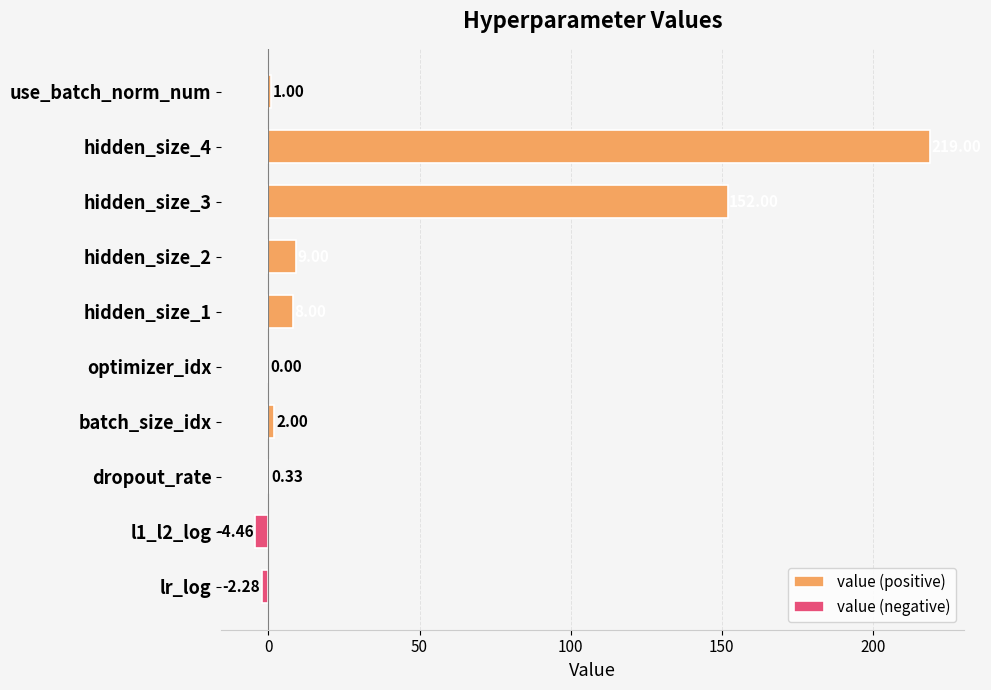

Reading left to right, transcribe all the data shown in this chart.

value (positive): 0.0	0.0	0.3	2.0	0.0	8.0	9.0	152.0	219.0	1.0
value (negative): -2.3	-4.5	0.0	0.0	0.0	0.0	0.0	0.0	0.0	0.0